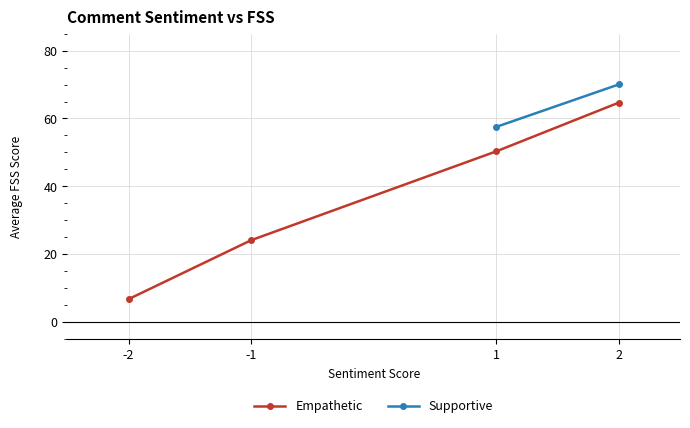

How many data points in Empathetic are less than 50?

2